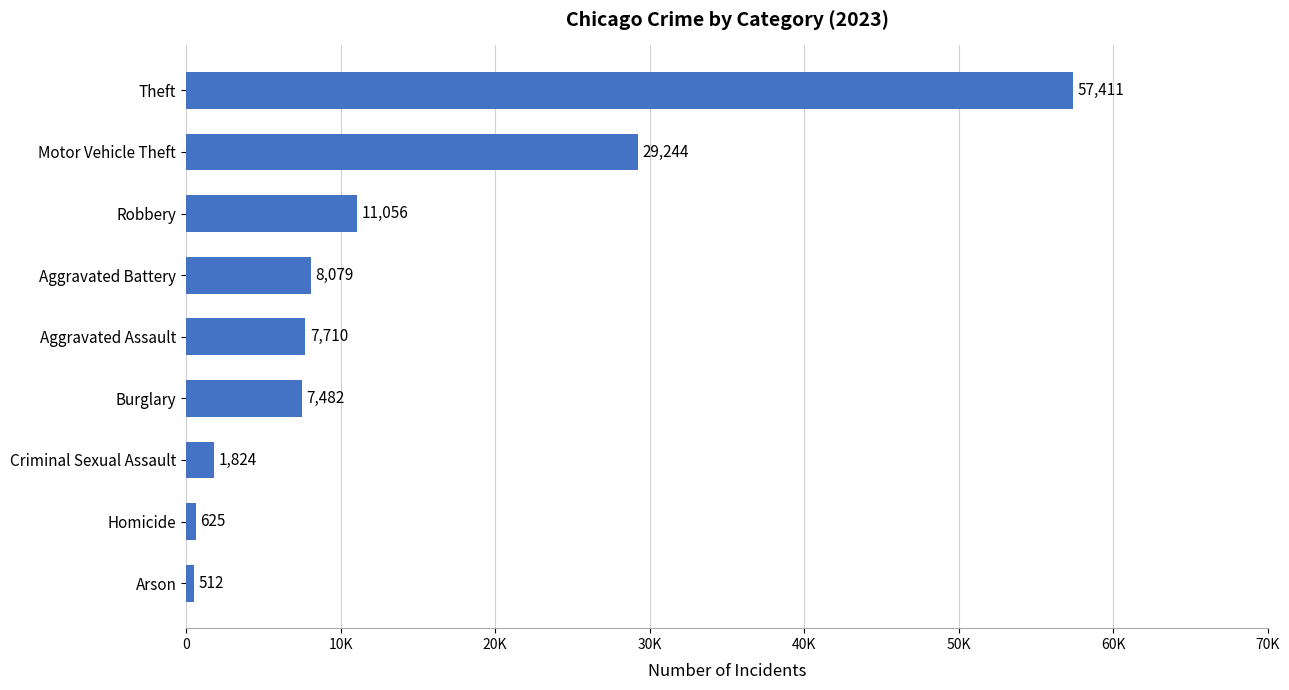

Between Burglary and Aggravated Assault, which is larger?

Aggravated Assault